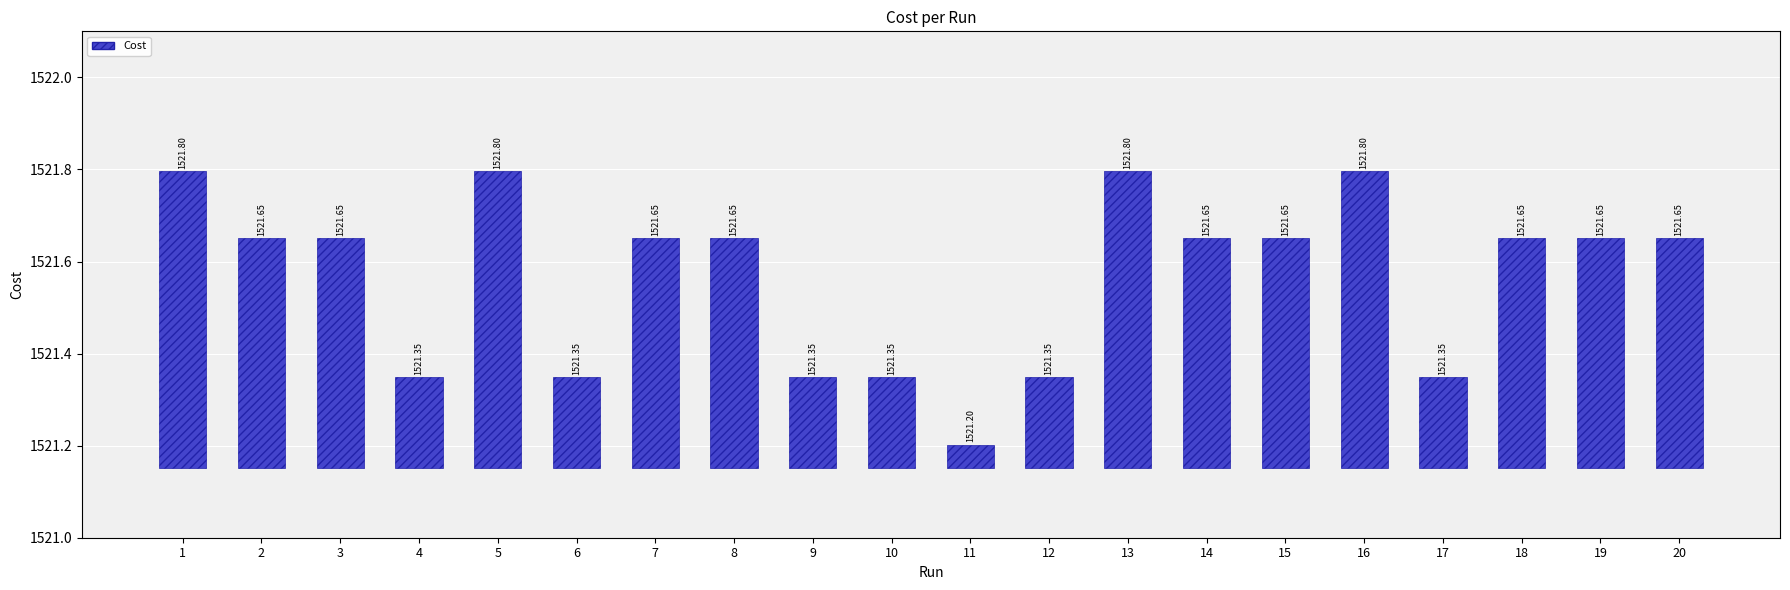

Which label corresponds to the largest value in the chart?

5